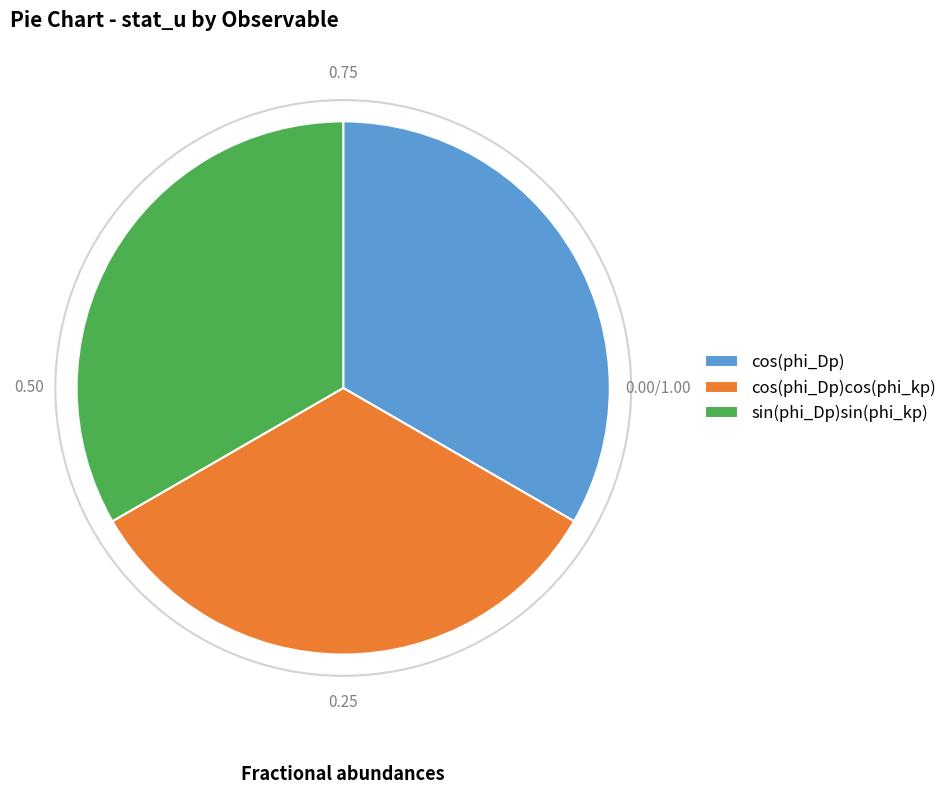

Do sin(phi_Dp)sin(phi_kp) and cos(phi_Dp)cos(phi_kp) together represent more than half of the pie?

Yes